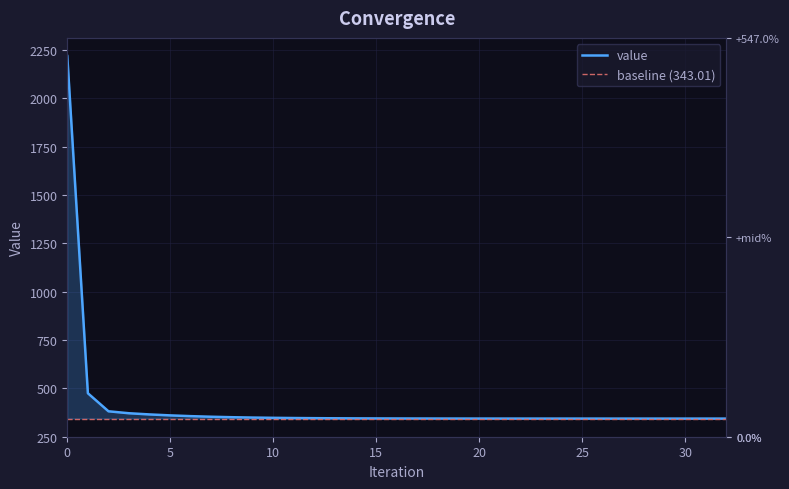

The value at 14 is 344.2. True or false?

True